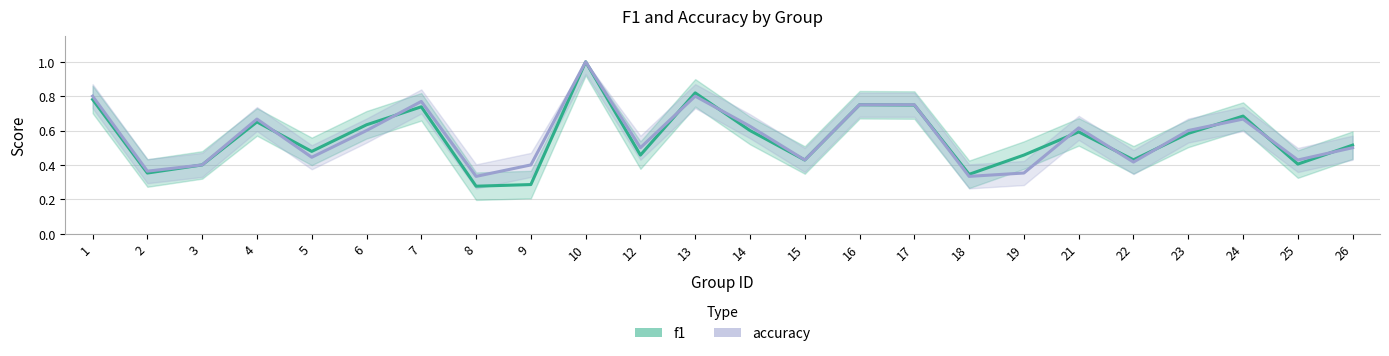

List the series in order of their overall mean, lowest first.

f1, accuracy